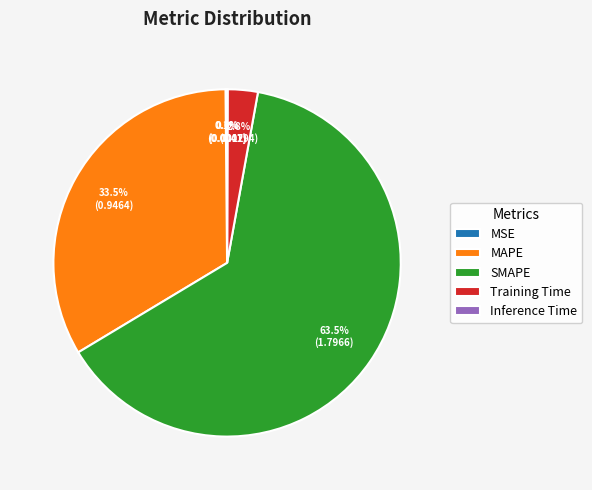

To the nearest percent, what is the average slice percentage?

20%